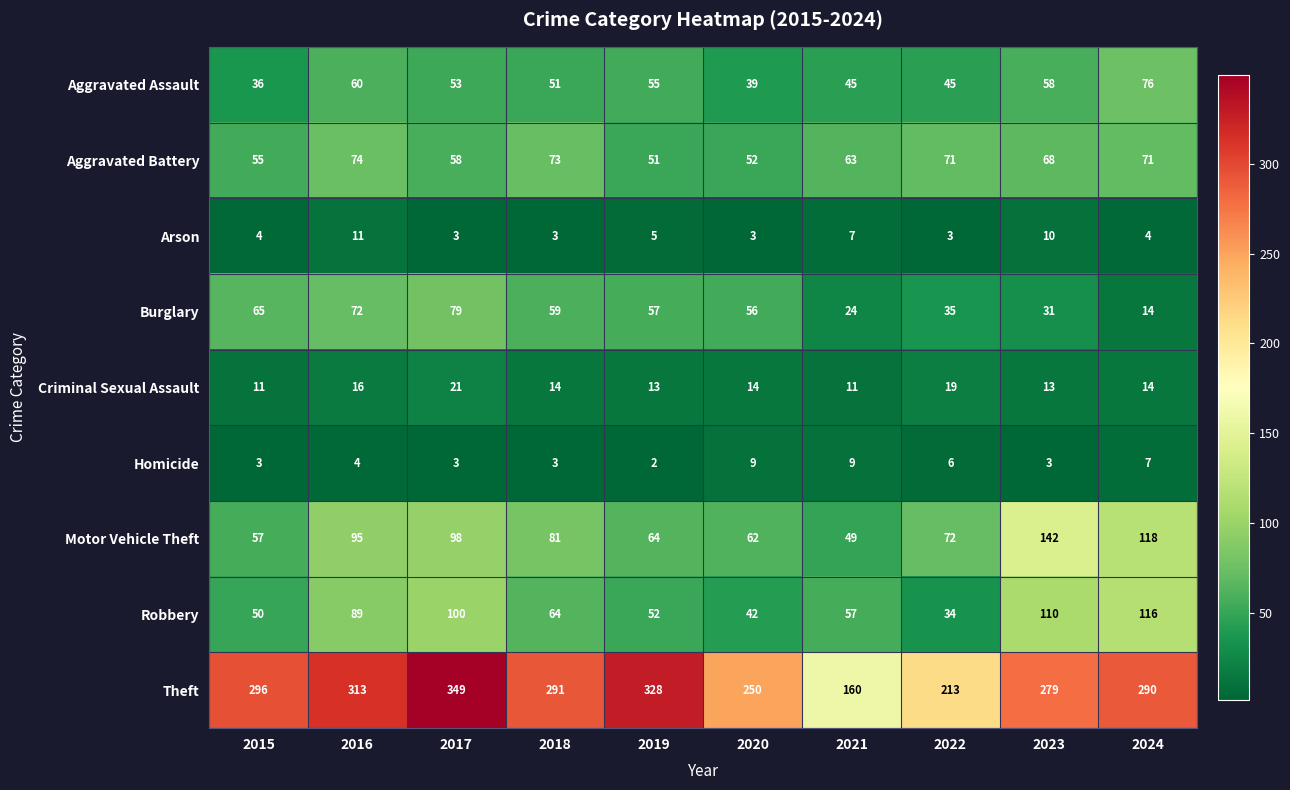

List the labels in order of Burglary value, smallest first.

2024, 2021, 2023, 2022, 2020, 2019, 2018, 2015, 2016, 2017